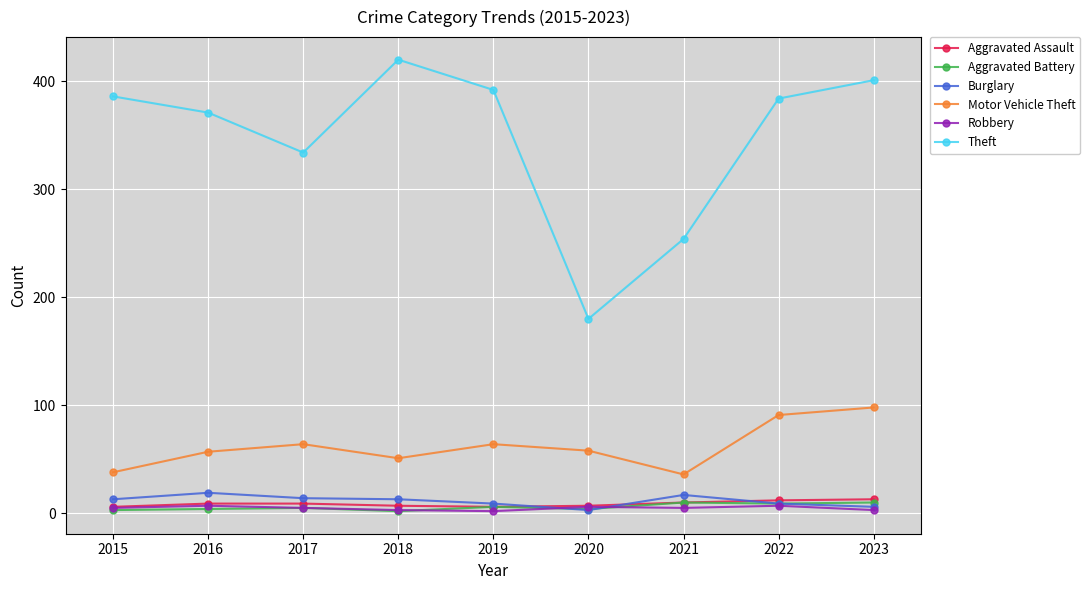

What is the total value across all series at 2022?

512